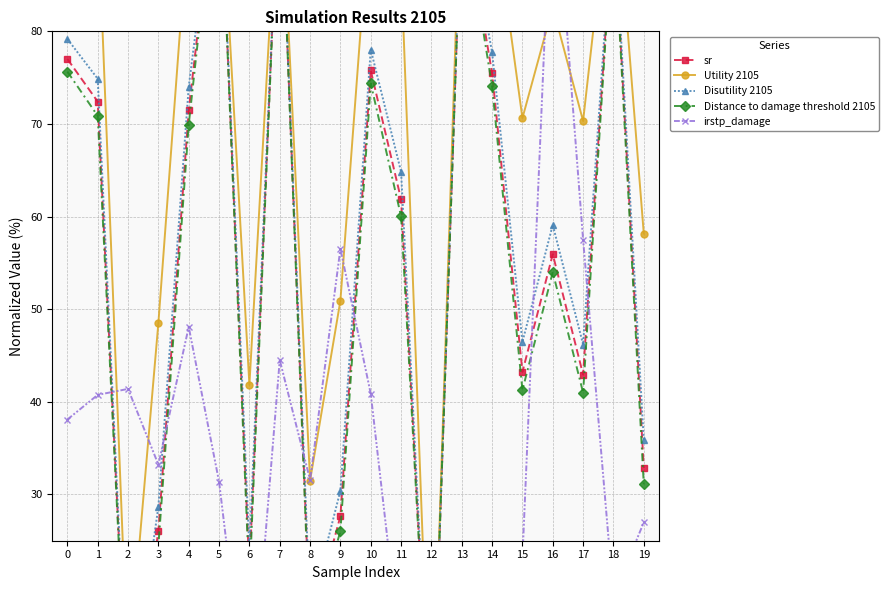

Reading right to left, transcribe all the data shown in this chart.

sr: 19=32.9	18=93.0	17=42.9	16=55.9	15=43.2	14=75.5	13=95.0	12=0.0	11=61.9	10=75.8	9=27.6	8=15.6	7=99.8	6=21.7	5=100.0	4=71.5	3=26.0	2=4.8	1=72.4	0=77.0
Utility 2105: 19=58.2	18=99.5	17=70.3	16=82.6	15=70.6	14=94.7	13=99.7	12=0.0	11=87.0	10=94.8	9=50.9	8=31.5	7=100.0	6=41.8	5=100.0	4=92.8	3=48.5	2=10.5	1=93.3	0=95.3
Disutility 2105: 19=35.9	18=93.8	17=46.2	16=59.1	15=46.5	14=77.7	13=95.5	12=0.0	11=64.8	10=78.0	9=30.4	8=17.5	7=99.8	6=24.1	5=100.0	4=74.0	3=28.7	2=5.5	1=74.9	0=79.2
Distance to damage threshold 2105: 19=31.1	18=92.6	17=41.0	16=54.0	15=41.3	14=74.0	13=94.6	12=0.0	11=60.0	10=74.4	9=26.0	8=14.5	7=99.7	6=20.3	5=100.0	4=69.9	3=24.5	2=4.4	1=70.9	0=75.6
irstp_damage: 19=27.0	18=19.0	17=57.5	16=100.0	15=23.1	14=17.2	13=22.9	12=0.0	11=12.4	10=40.9	9=56.5	8=31.6	7=44.5	6=4.3	5=31.4	4=48.1	3=33.2	2=41.4	1=40.8	0=38.1